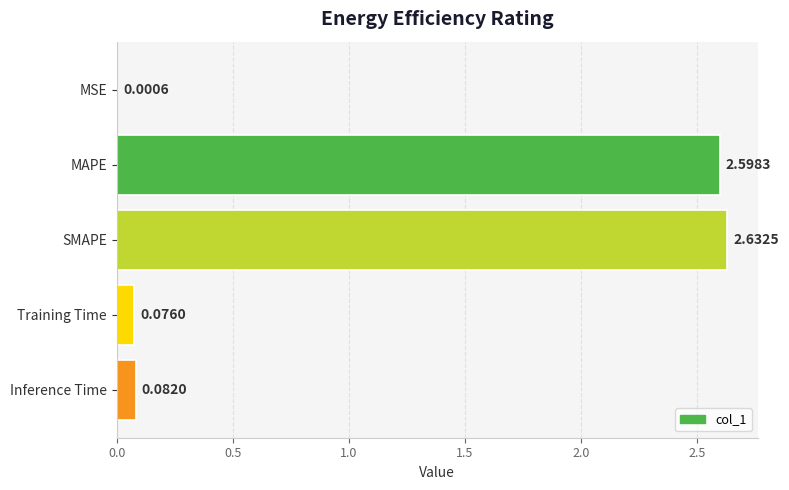

Which label corresponds to the largest value in the chart?

SMAPE